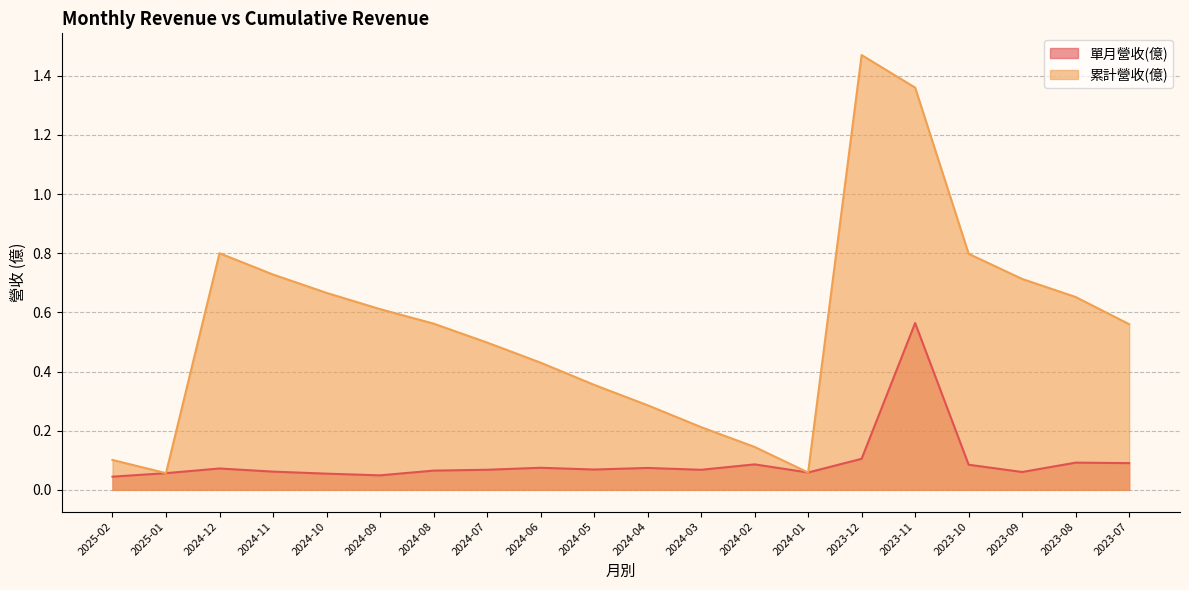

Which series has the largest total across all categories?

累計營收(億)